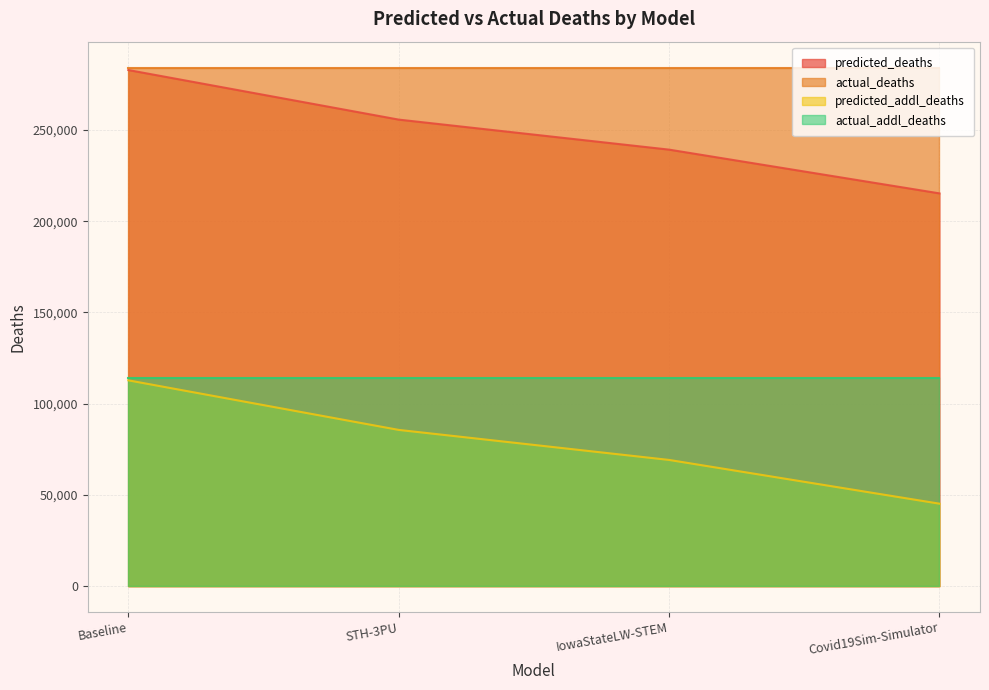

What is the maximum value for predicted_addl_deaths?

112807.7